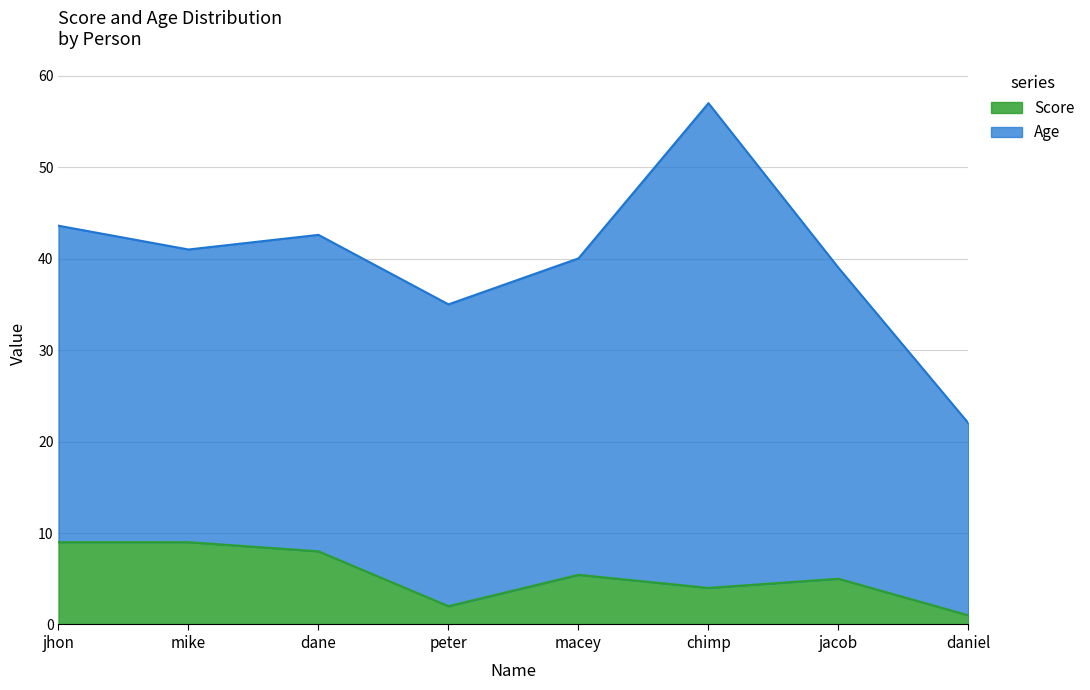

How many interior local peaks (higher than both neighbors) does the data have?

2